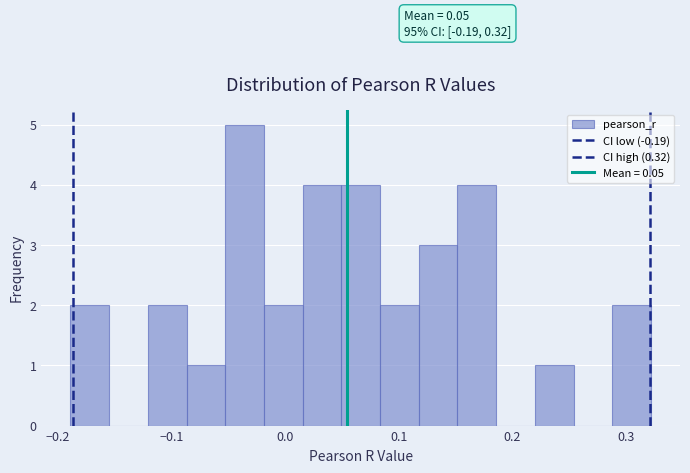

Read against the x-axis, roughly where is the centre of the tallest bar?

-0.04